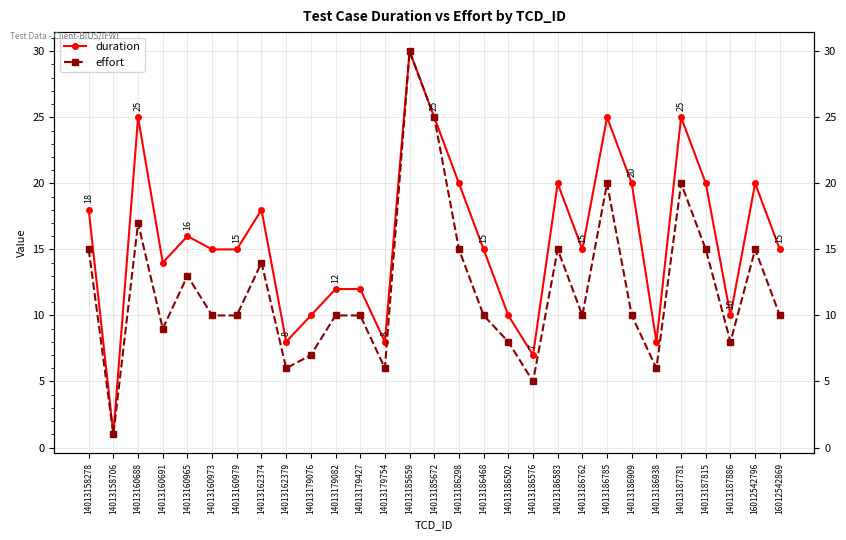

At which label does duration first exceed 15?

14013158278